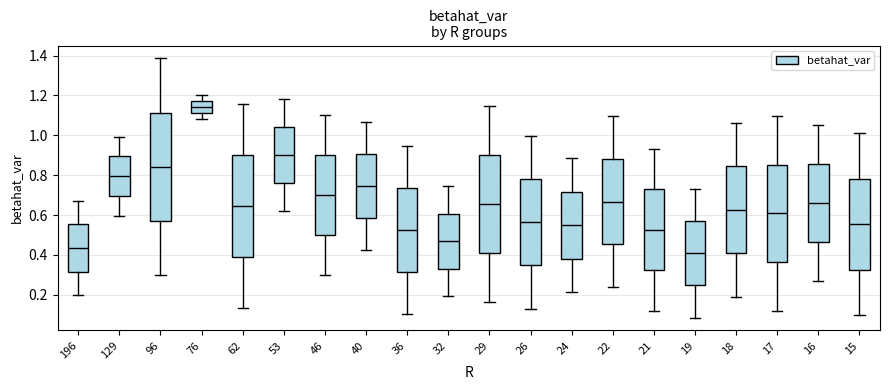

Reading left to right, read every box against the y-axis: the position of its median line, the range the box covers, and the ends of its whiskers. The values are not printed on the chart, so give them approximately, as read against the axis.

196: median 0.44, box 0.32 to 0.56, whiskers 0.20 to 0.68
129: median 0.80, box 0.70 to 0.90, whiskers 0.60 to 1.00
96: median 0.84, box 0.58 to 1.12, whiskers 0.30 to 1.38
76: median 1.14, box 1.12 to 1.18, whiskers 1.08 to 1.20
62: median 0.64, box 0.40 to 0.90, whiskers 0.14 to 1.16
53: median 0.90, box 0.76 to 1.04, whiskers 0.62 to 1.18
46: median 0.70, box 0.50 to 0.90, whiskers 0.30 to 1.10
40: median 0.74, box 0.58 to 0.90, whiskers 0.42 to 1.06
36: median 0.52, box 0.32 to 0.74, whiskers 0.10 to 0.94
32: median 0.46, box 0.34 to 0.60, whiskers 0.20 to 0.74
29: median 0.66, box 0.40 to 0.90, whiskers 0.16 to 1.14
26: median 0.56, box 0.34 to 0.78, whiskers 0.14 to 1.00
24: median 0.54, box 0.38 to 0.72, whiskers 0.22 to 0.88
22: median 0.66, box 0.46 to 0.88, whiskers 0.24 to 1.10
21: median 0.52, box 0.32 to 0.72, whiskers 0.12 to 0.94
19: median 0.40, box 0.24 to 0.58, whiskers 0.08 to 0.74
18: median 0.62, box 0.40 to 0.84, whiskers 0.18 to 1.06
17: median 0.60, box 0.36 to 0.86, whiskers 0.12 to 1.10
16: median 0.66, box 0.46 to 0.86, whiskers 0.28 to 1.06
15: median 0.56, box 0.32 to 0.78, whiskers 0.10 to 1.02